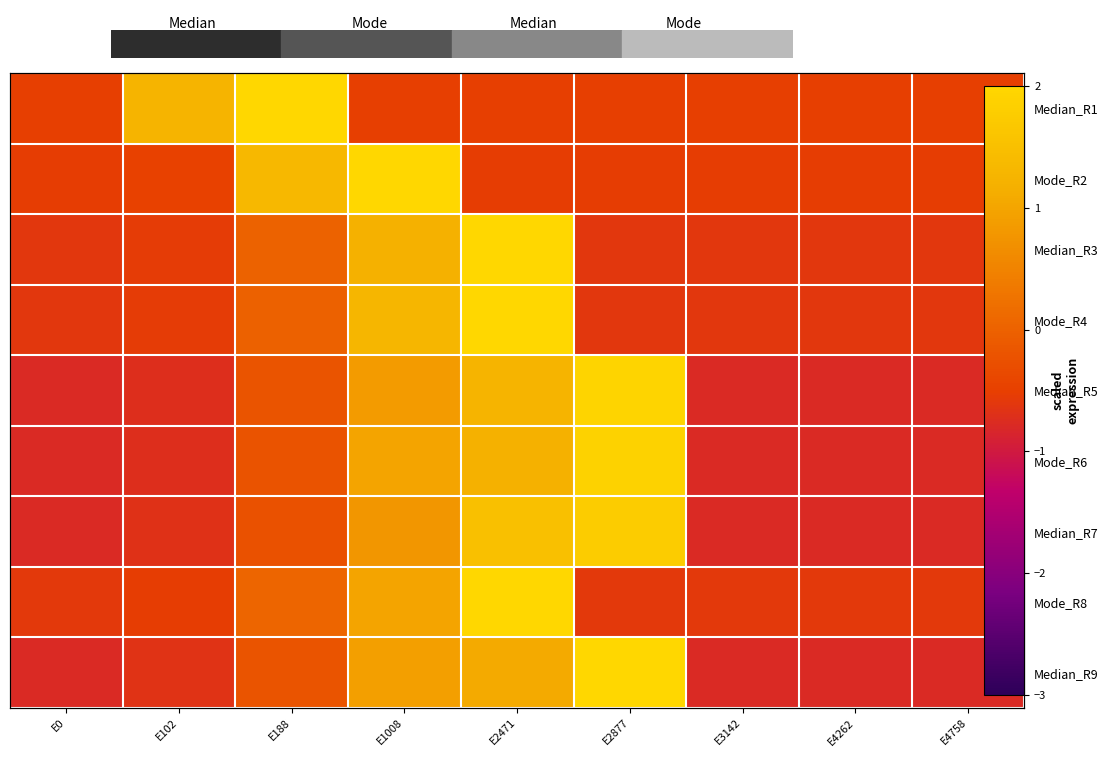

At which category is the sum across all series the highest?

E2471